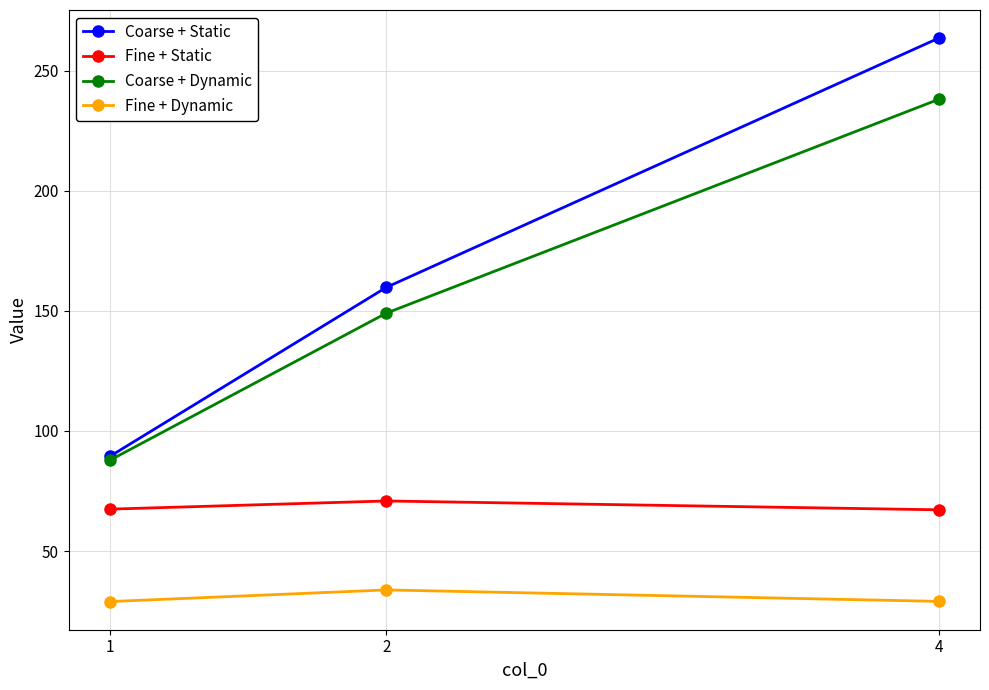

At which label is Coarse + Static closest to 176?

2